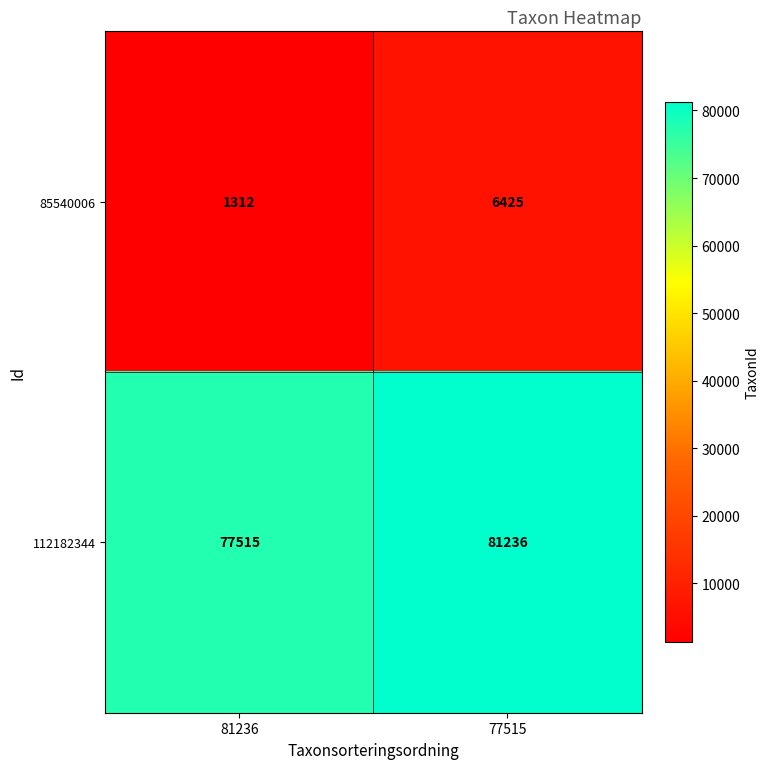

The 112182344 series shows 111508 at 81236. True or false?

False